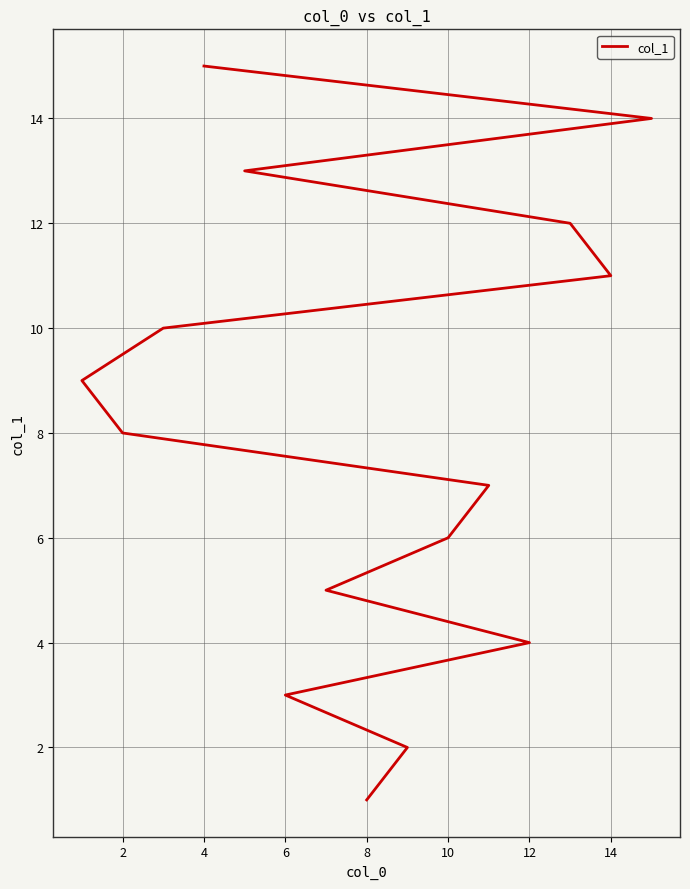

How many lines are shown in the chart?

1